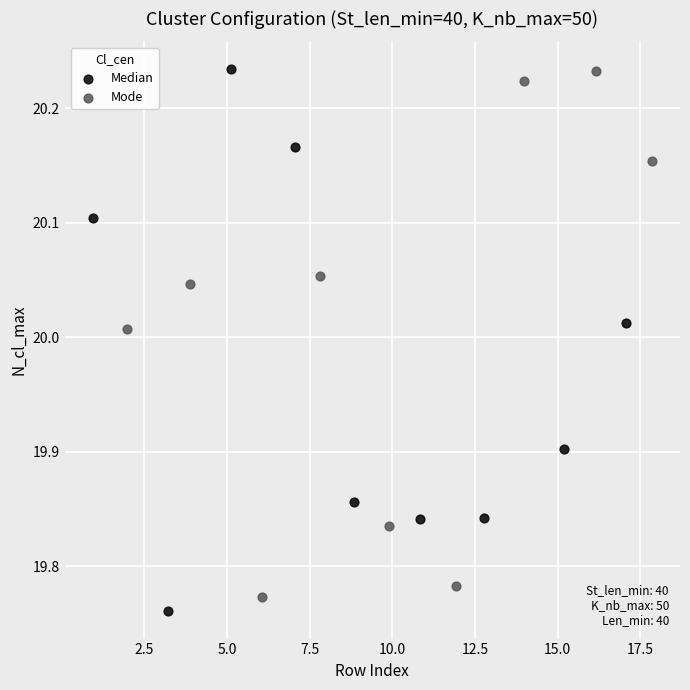

Which series contains the lowest Y value?

Median